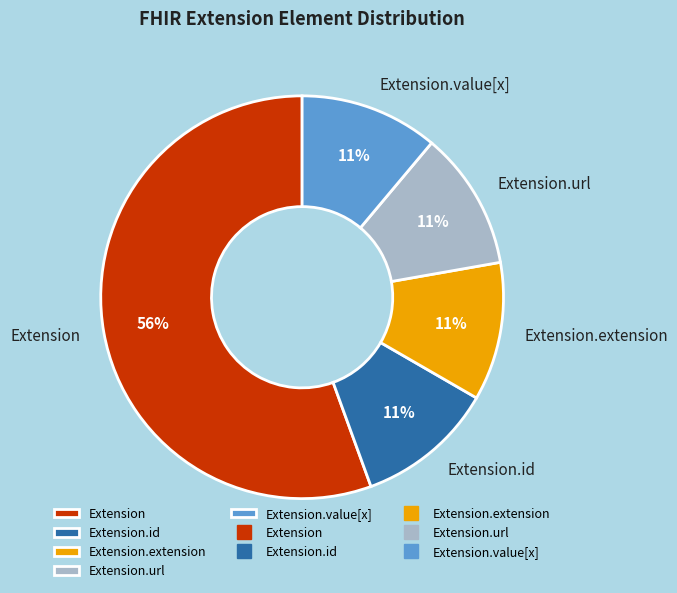

To the nearest percent, what is the combined percentage of Extension.url and Extension.extension?

22%